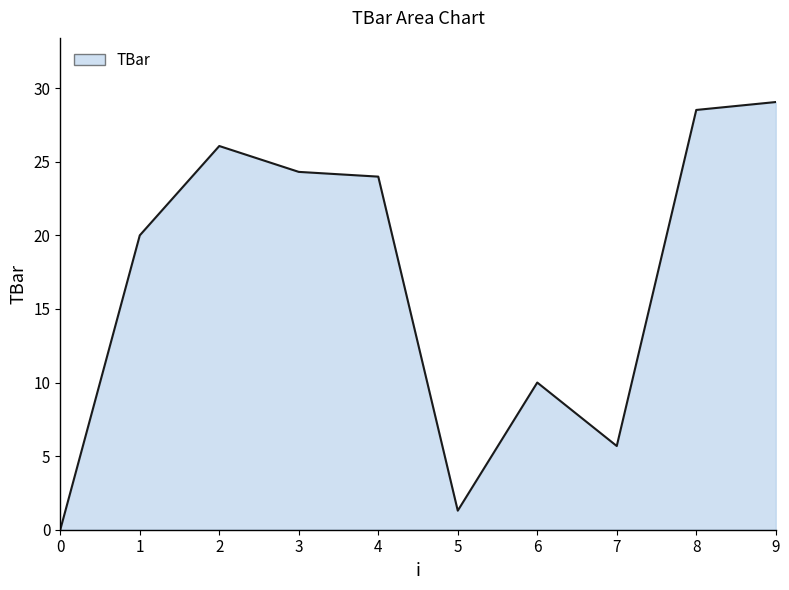

Approximately how many times larger is the value at 1 compared to 3?

0.8